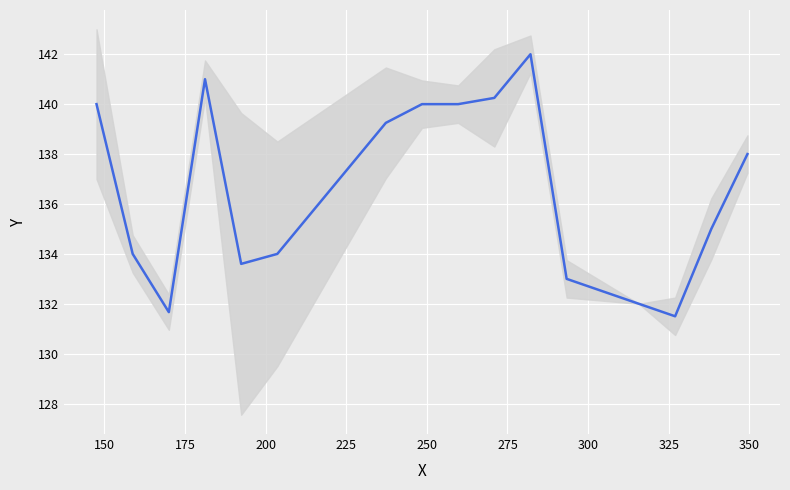

Reading left to right, what are all the values shown in this chart?

140.0	134.0	131.7	141.0	133.6	134.0	139.2	140.0	140.0	140.2	142.0	133.0	132.0	131.5	135.0	138.0